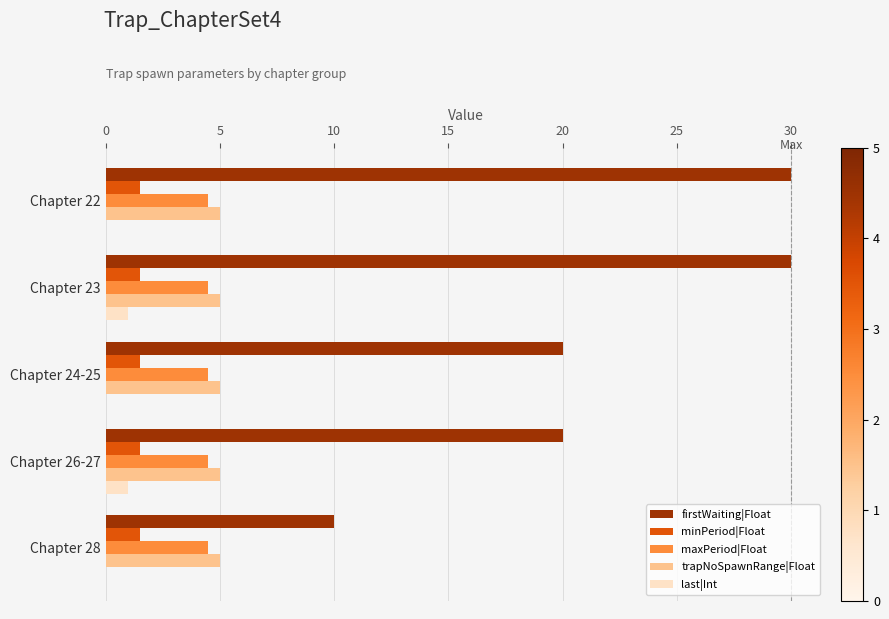

What is the sum of the firstWaiting|Float values at Chapter 24-25 and Chapter 23?

50.0